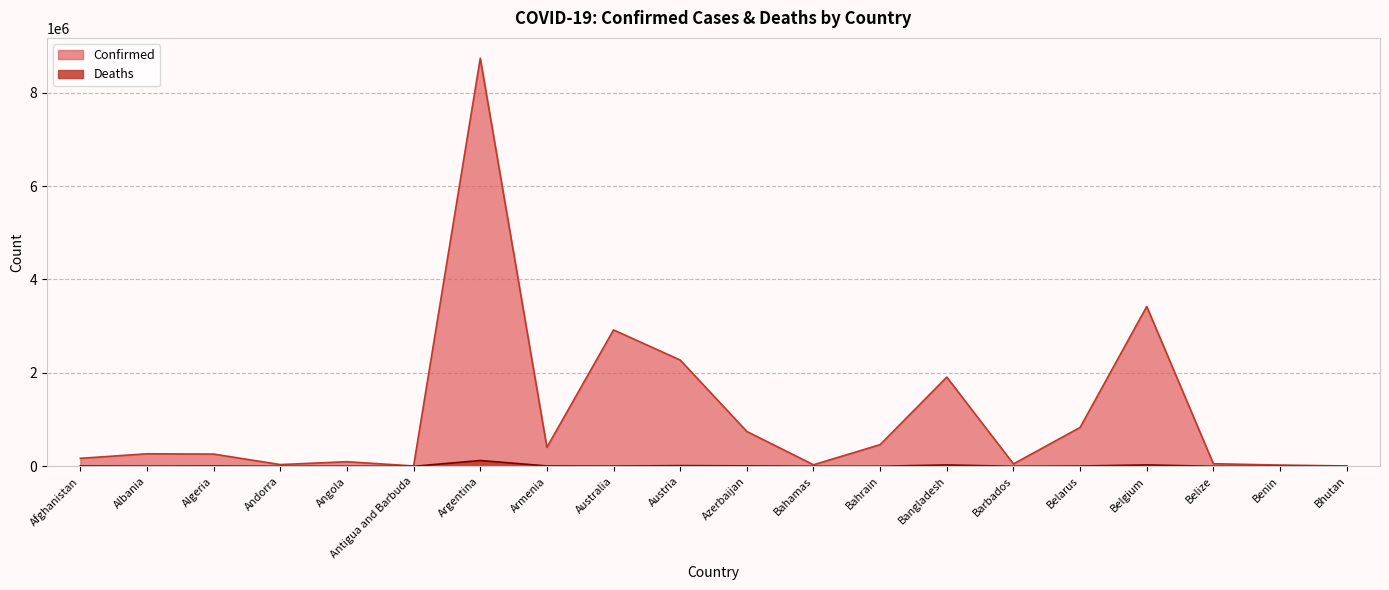

How many interior local peaks does the Confirmed series have?

6